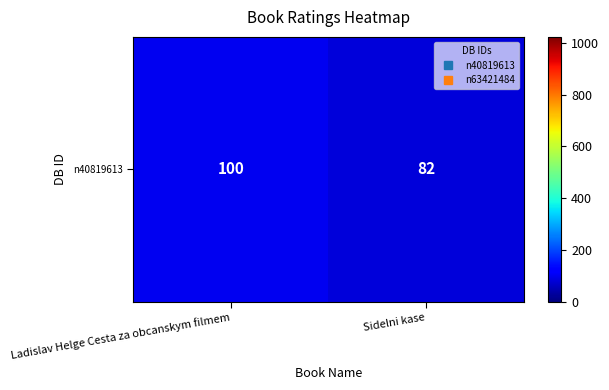

The chart shows a value of 82 at Sidelni kase. True or false?

True